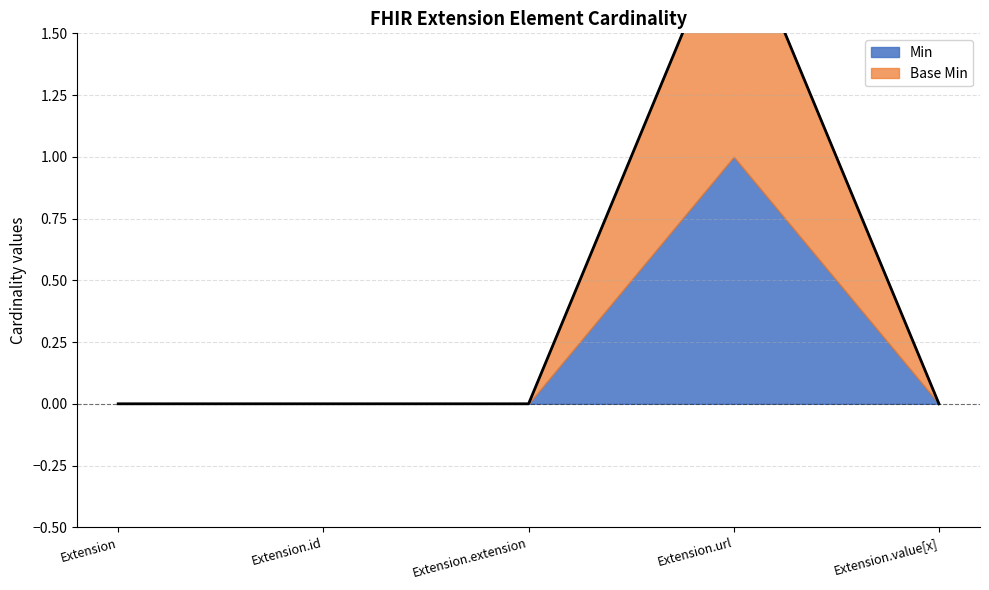

What is the change in value from Extension.url to Extension.value[x]?

-2